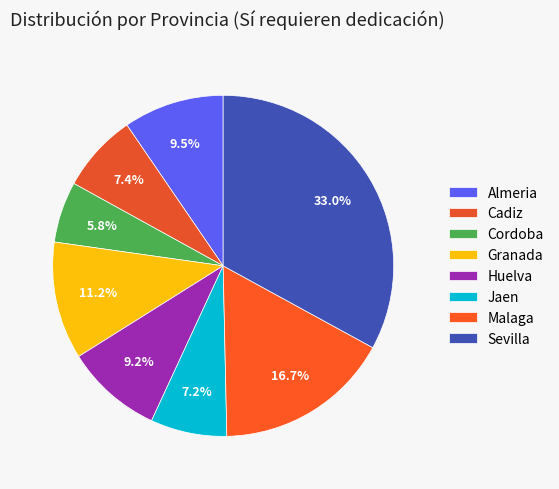

Combined, what portion of the pie is Almeria and Huelva?

18.7%